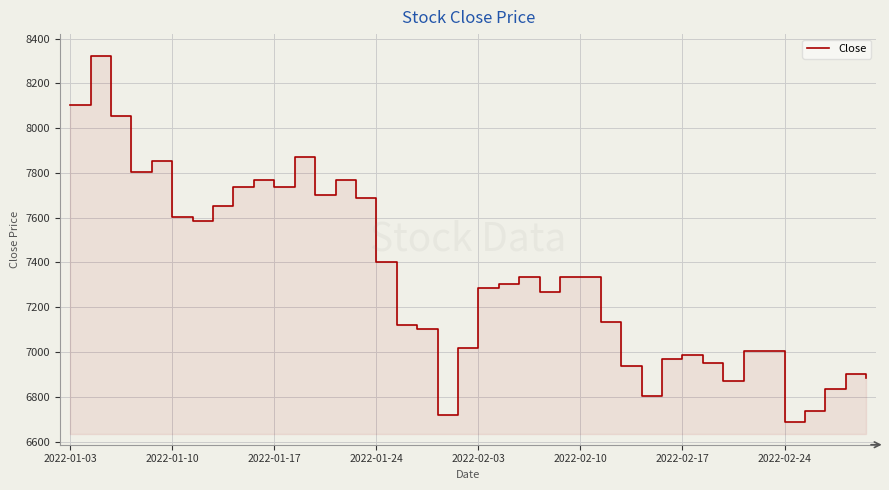

How many data points are less than 7303?

20